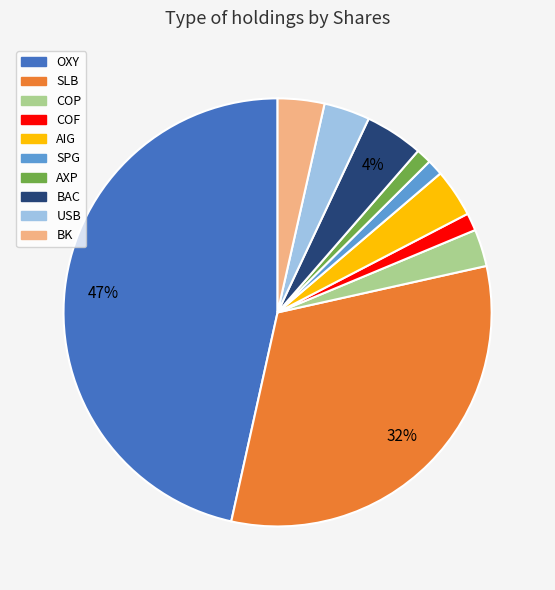

True or false: SLB accounts for 32% of the total.

True